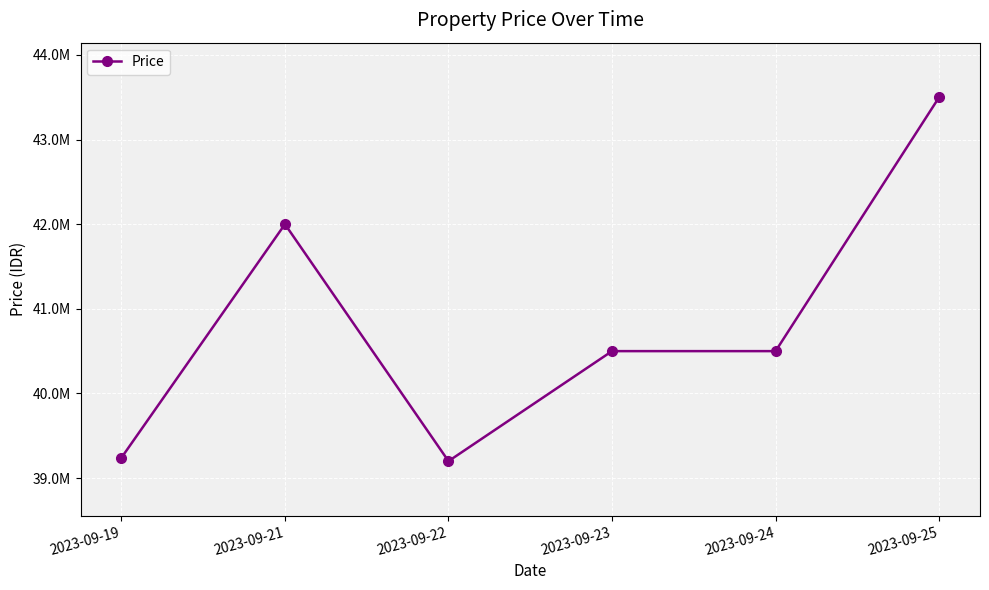

Is this an area chart (filled region under the line)?

No